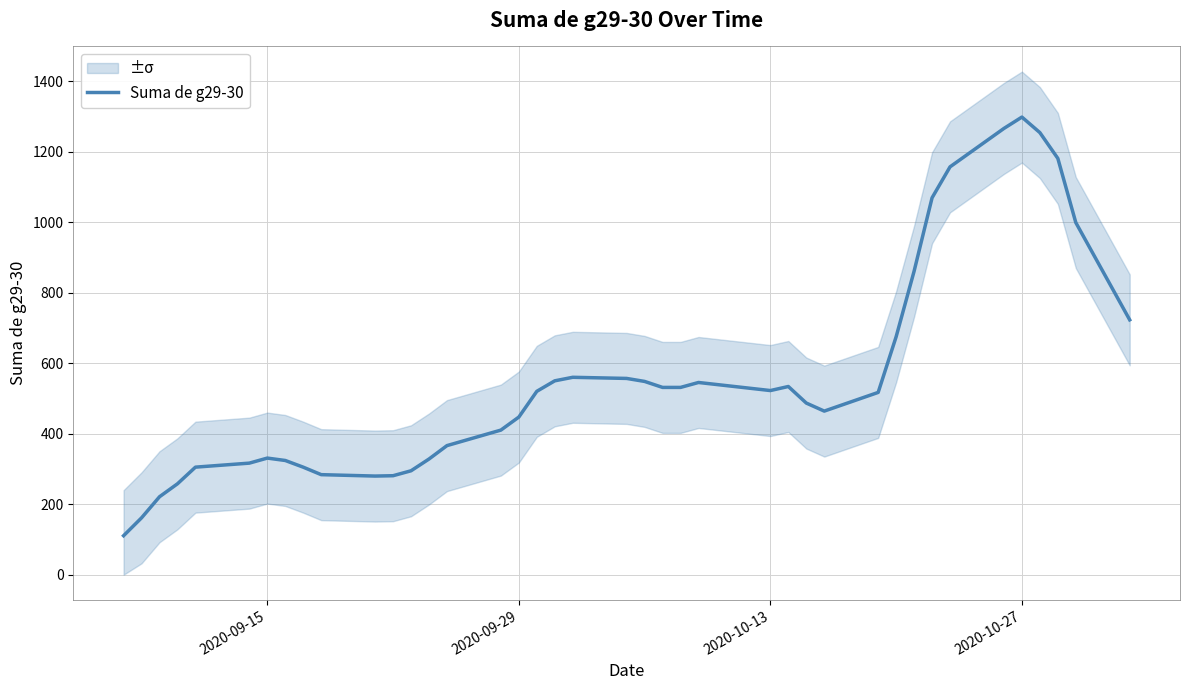

Does the chart display data point markers on the line(s)?

No